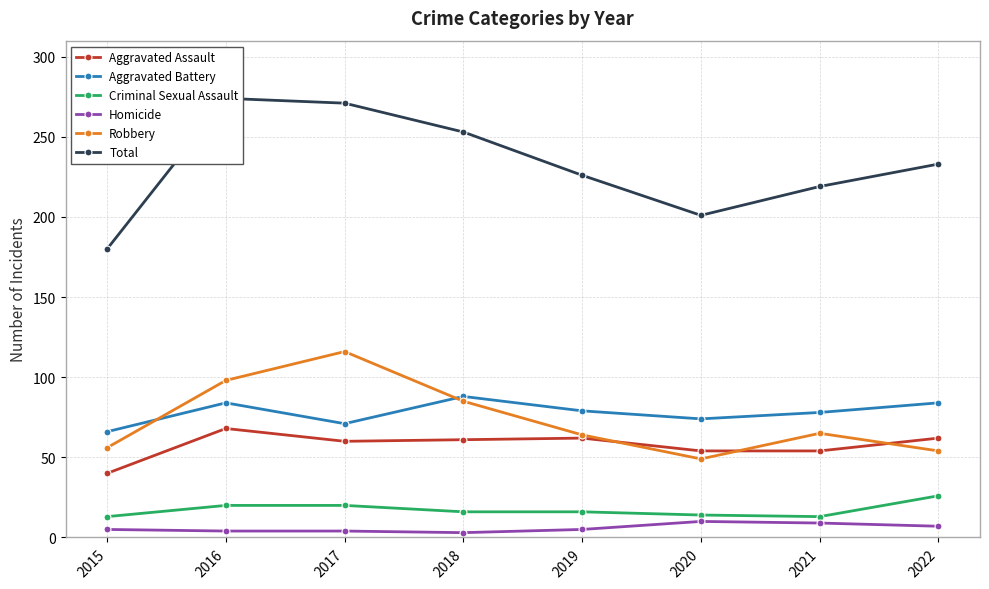

What value does the Aggravated Assault series have at 2020, to the nearest 10?

50